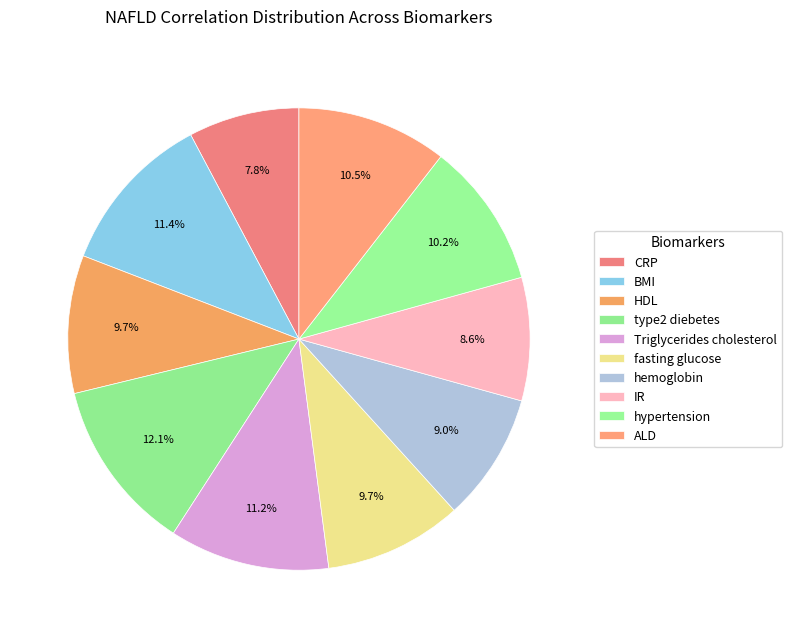

Is the sum of Triglycerides cholesterol and fasting glucose greater than half?

No